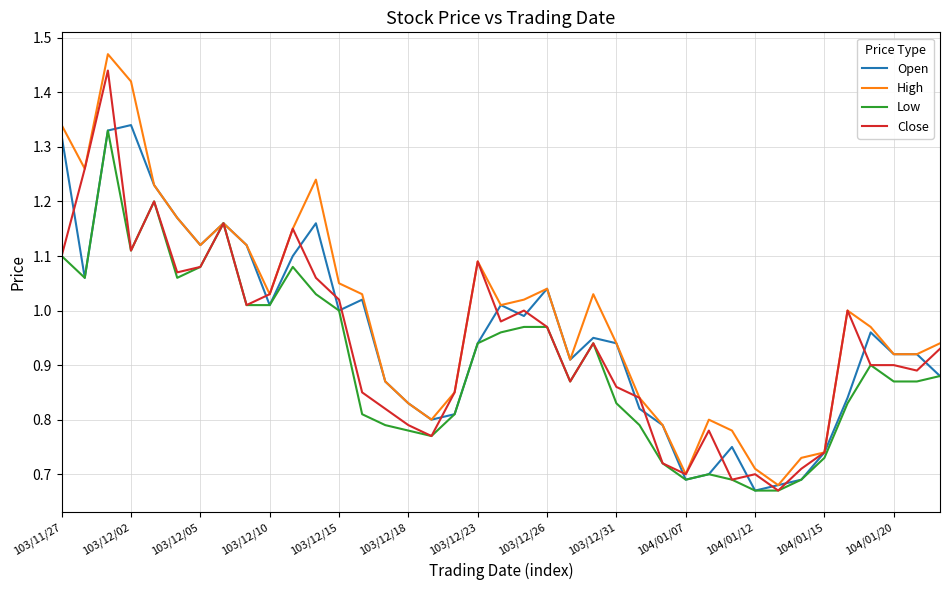

Which series has the largest range (max minus min)?

High